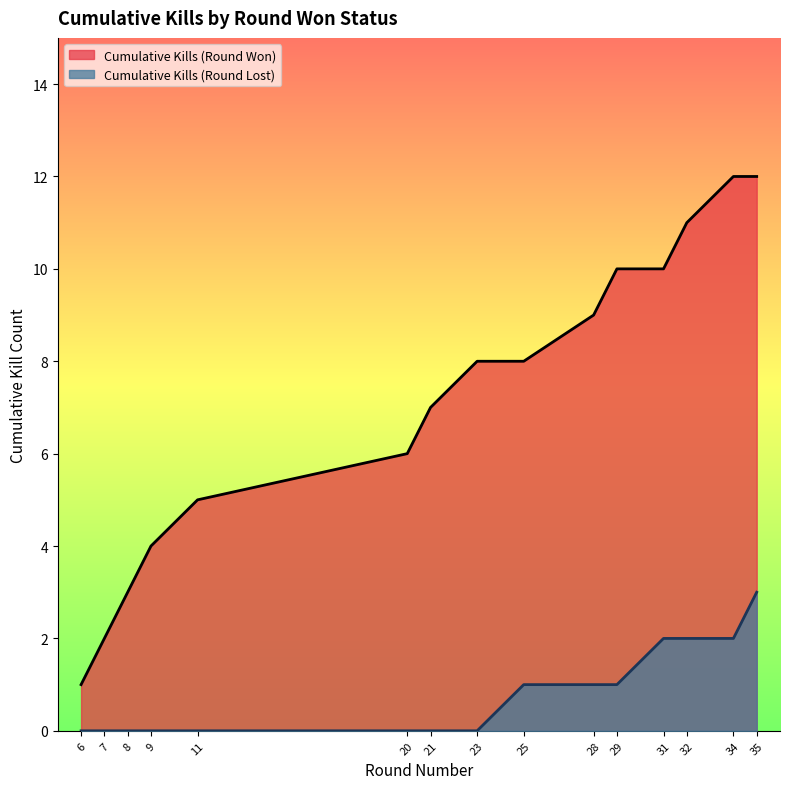

Which has a higher value, 29 or 7?

29